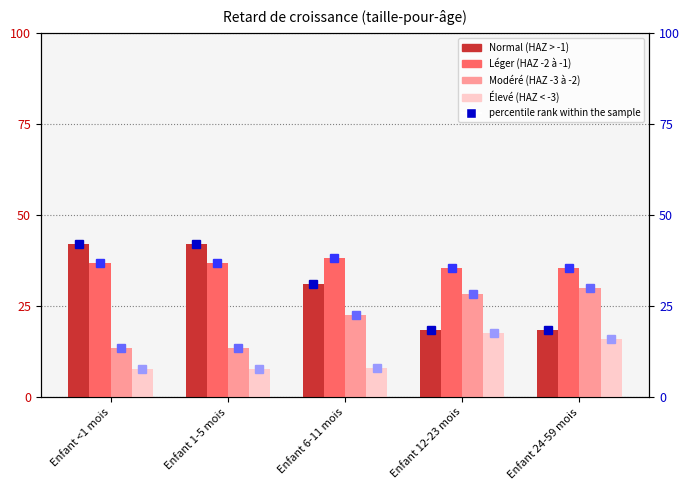

What is the label of the 3rd bar from the right?

Enfant 6-11 mois